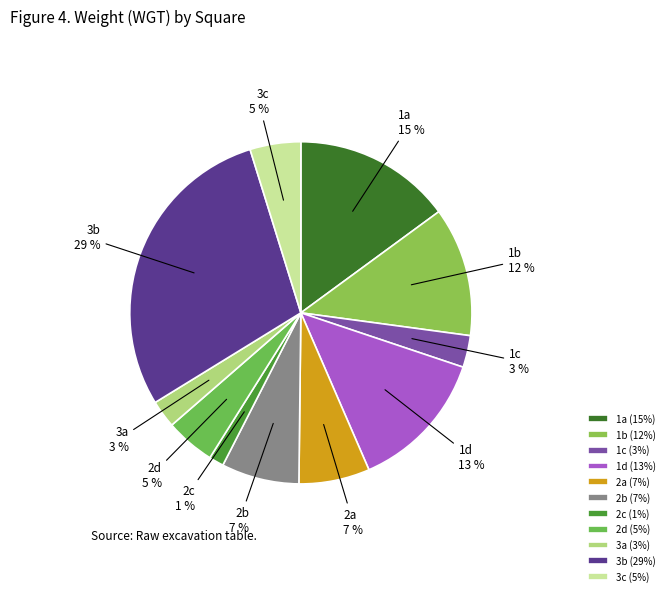

To the nearest percent, what is the difference between the largest and smallest slice percentages?

28%